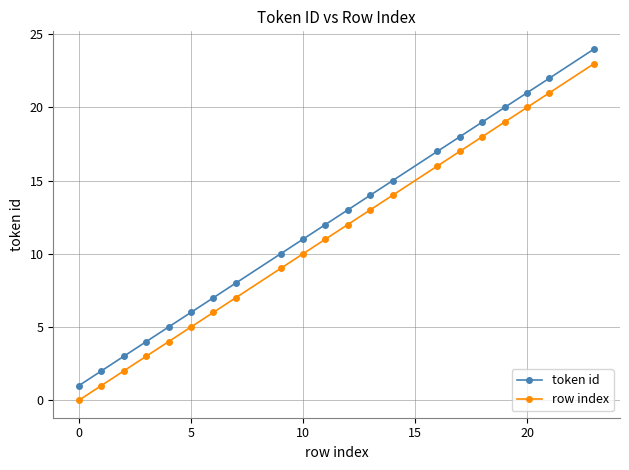

How many distinct data groups are displayed?

2